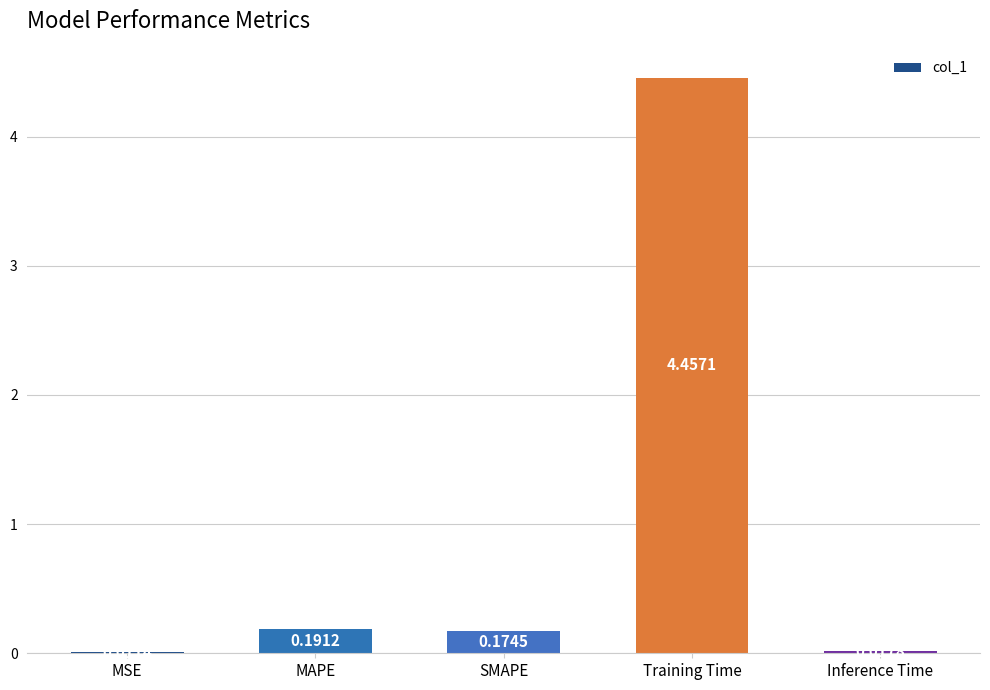

What is the sum of all values?

4.9